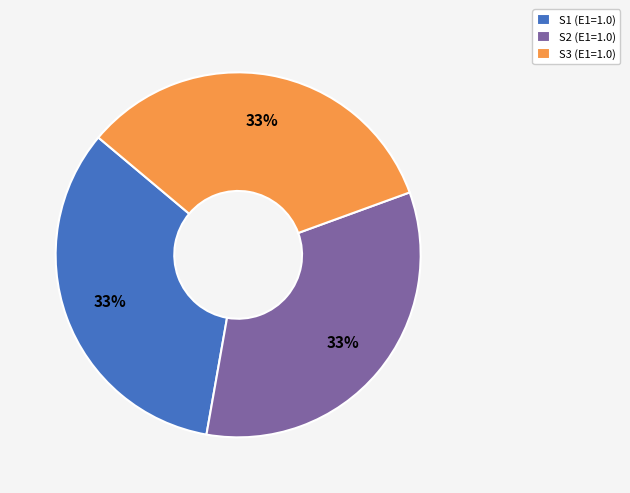

How many slices are in this pie chart?

3